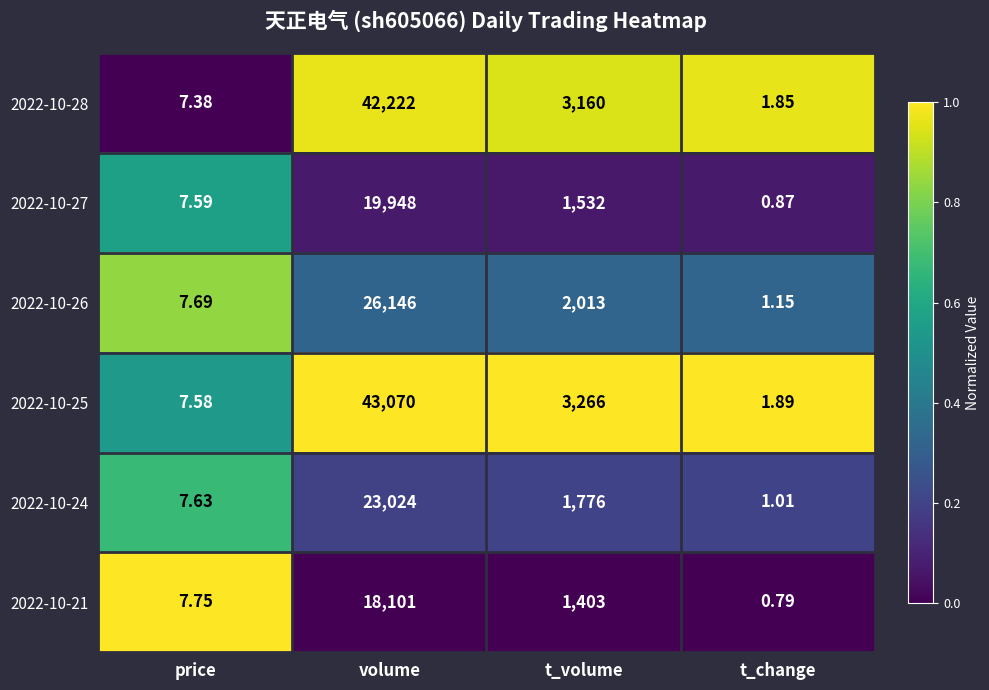

Which category has the lowest value across all series?

t_change